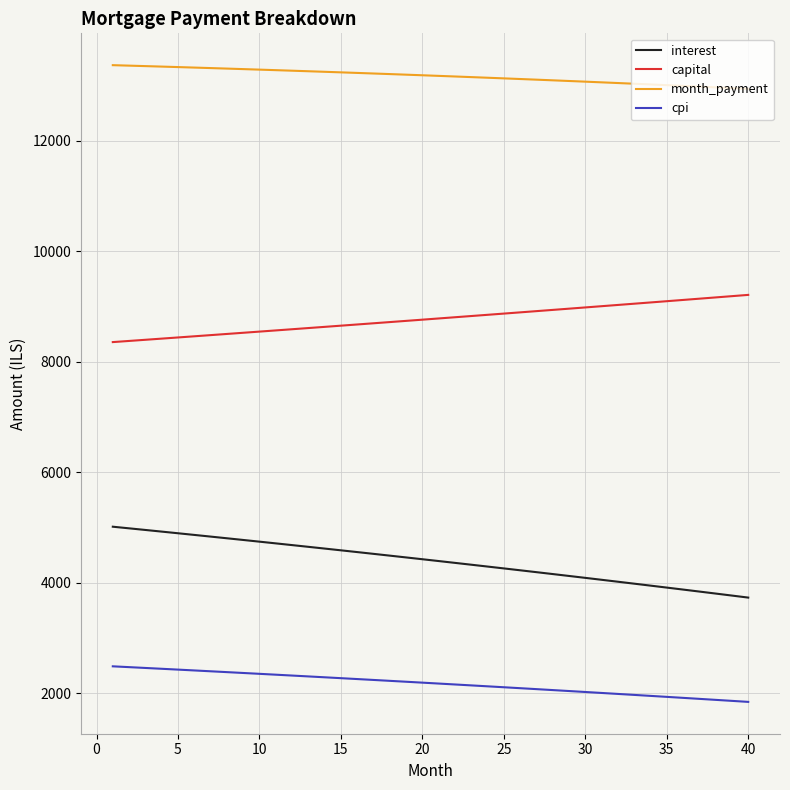

True or false: capital and interest intersect in this chart.

False